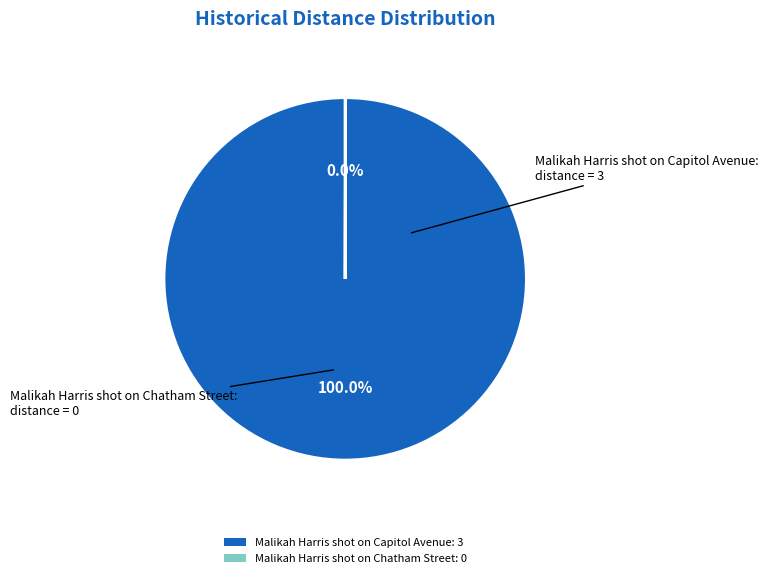

The Malikah Harris shot on Capitol Avenue slice represents 100% of the pie. True or false?

True